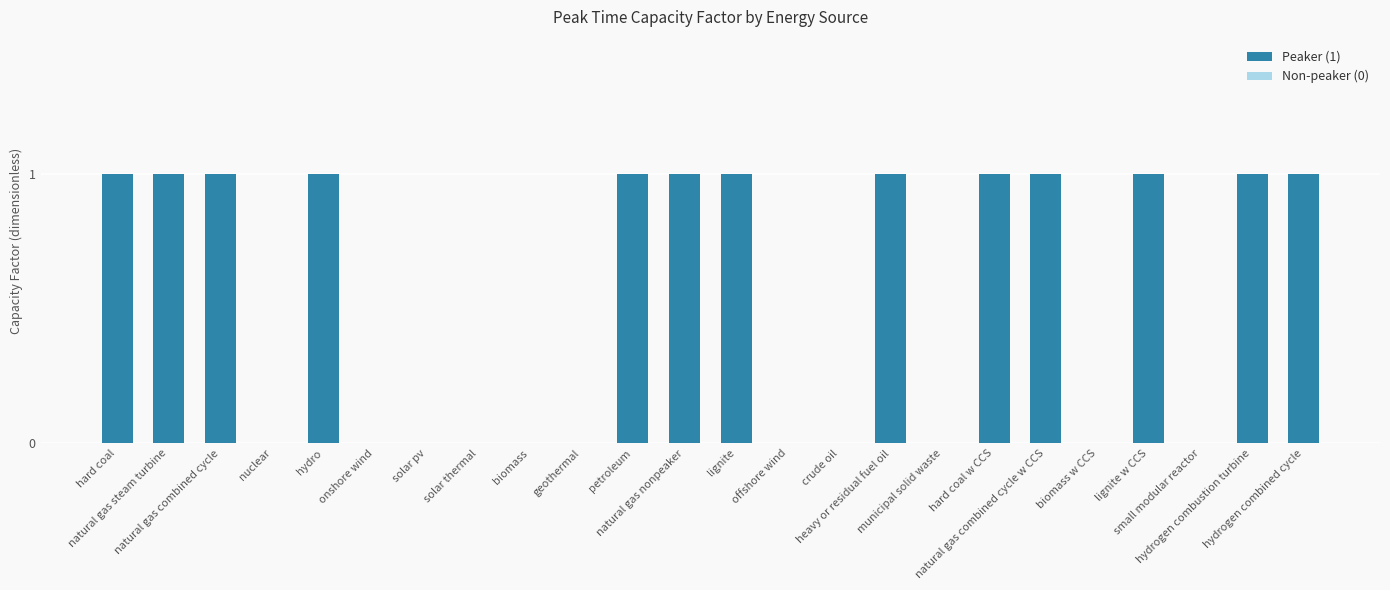

What is the sum of all values?

13